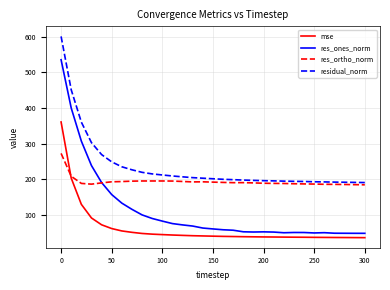

What are all the series names shown in the legend?

mse, res_ones_norm, res_ortho_norm, residual_norm